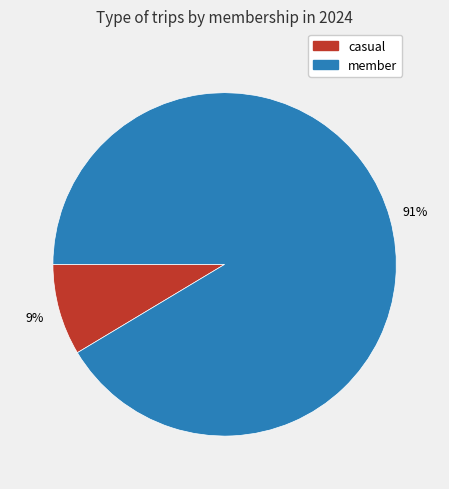

Which category has the smallest portion of the pie?

casual